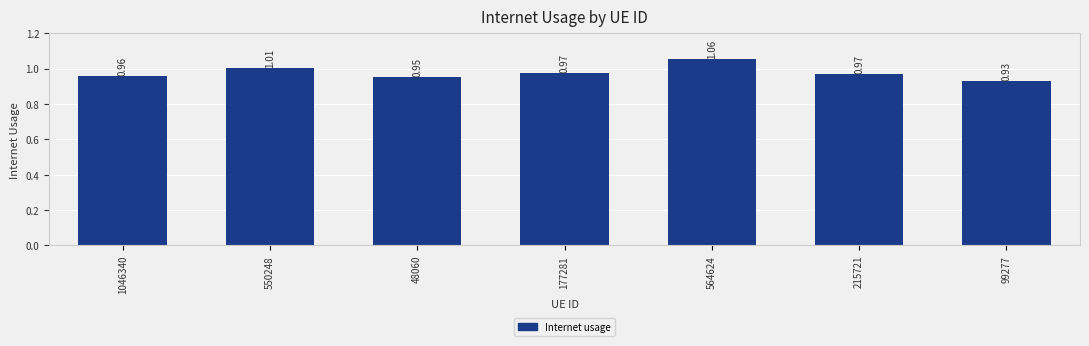

Where is the data nearest to the value 0?

99277